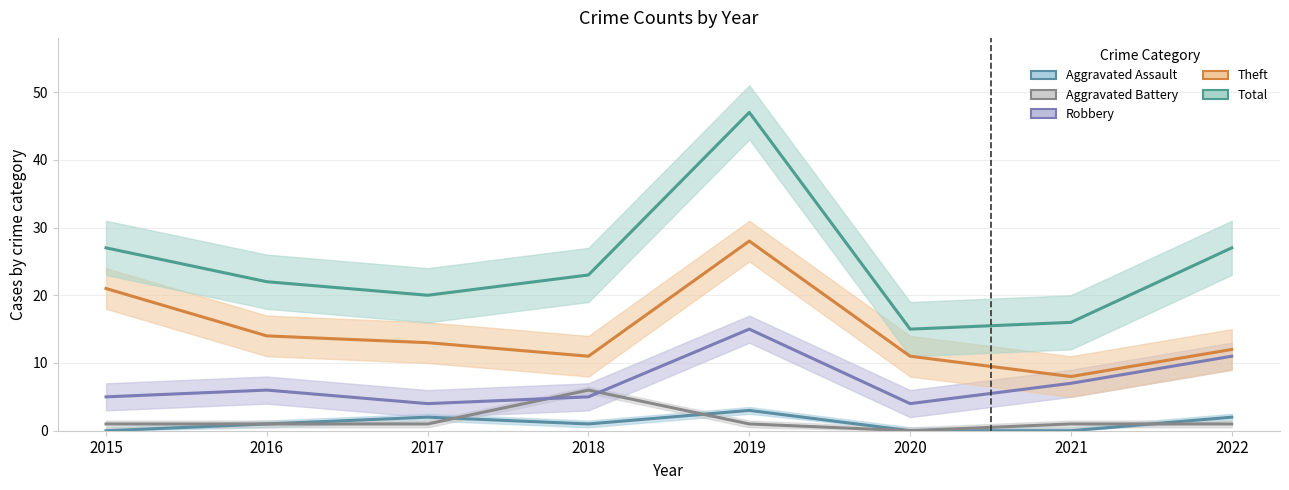

What is the difference between the second highest and second lowest values in the Robbery series?

7